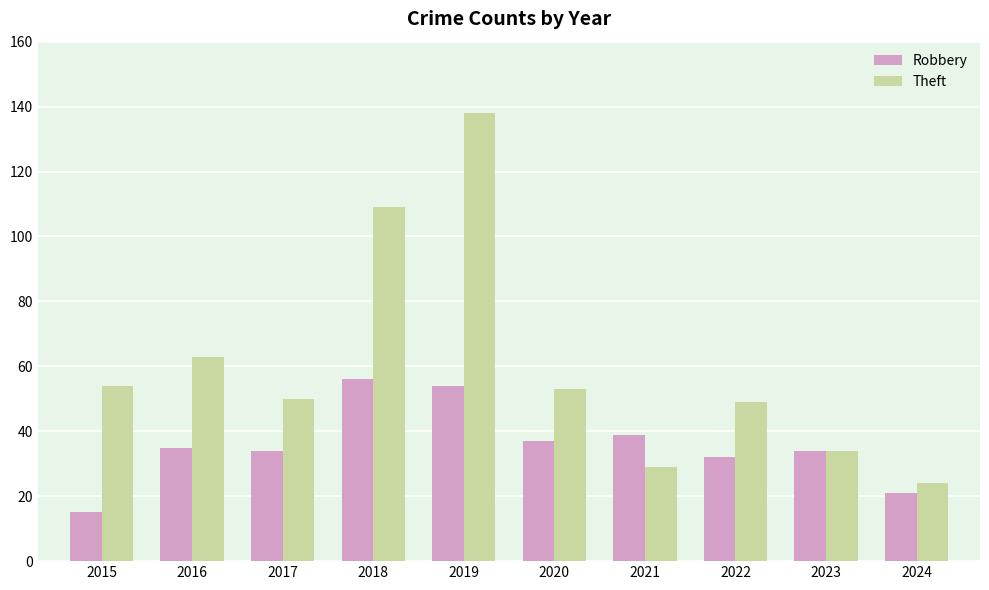

Reading right to left, transcribe all the data shown in this chart.

Robbery: 21	34	32	39	37	54	56	34	35	15
Theft: 24	34	49	29	53	138	109	50	63	54